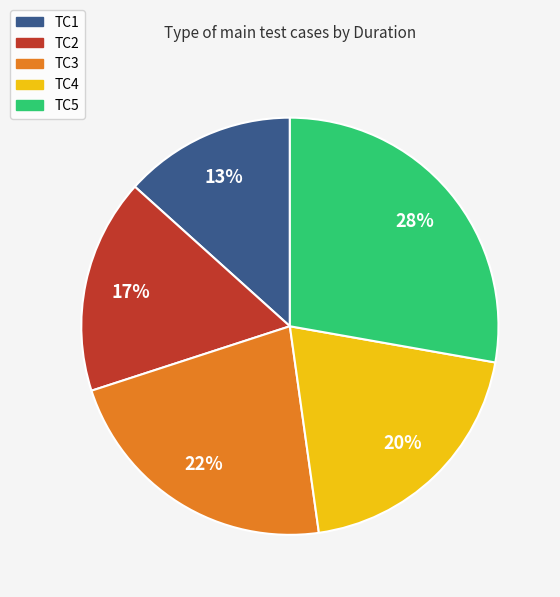

How many slices are in this pie chart?

5